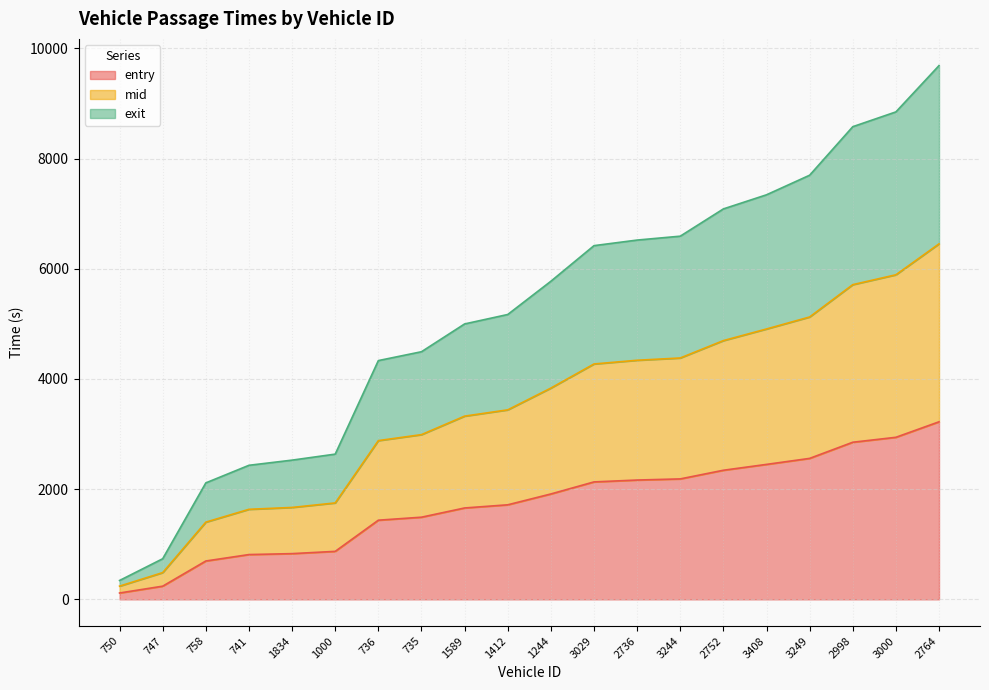

Where is mid nearest to the value 3345?

1589